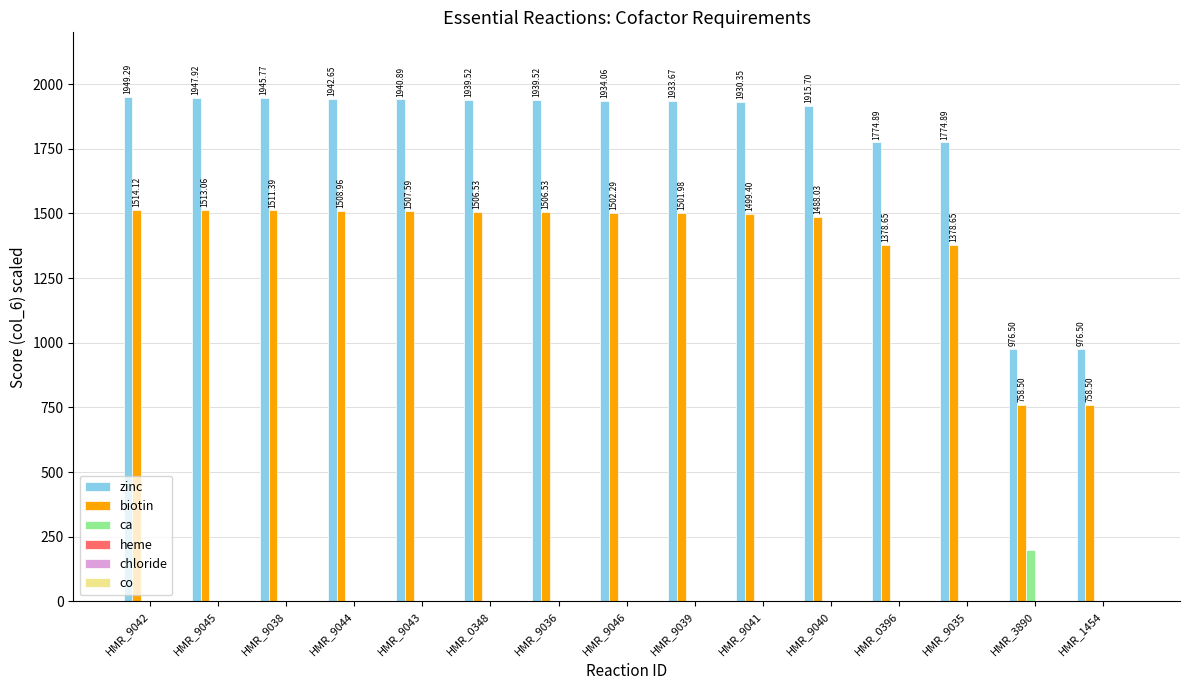

What is the sum of all biotin values?

20834.2